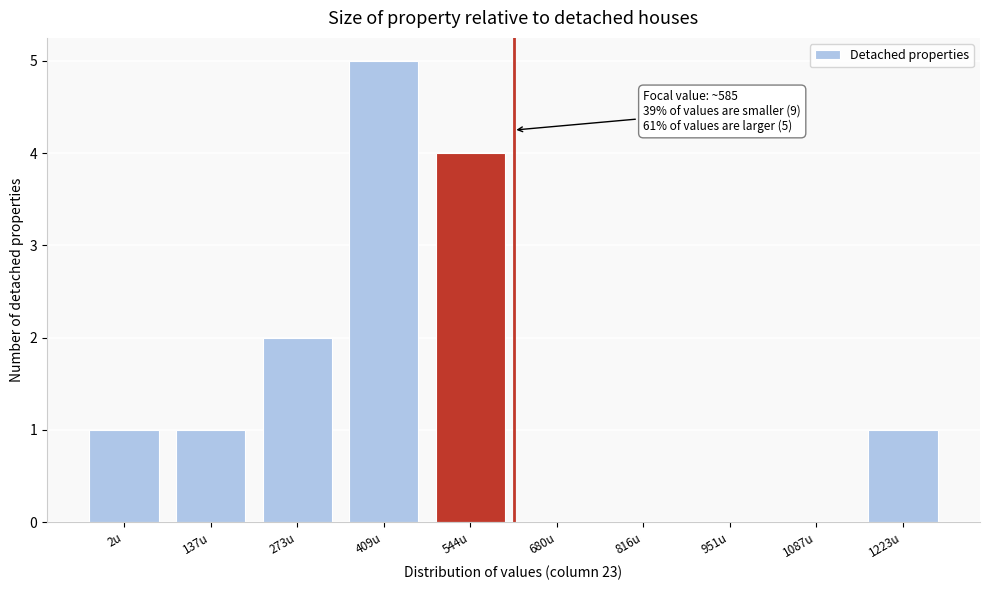

Reading left to right, transcribe all the data shown in this chart.

2u=1	137u=1	273u=2	409u=5	544u=4	680u=0	816u=0	951u=0	1087u=0	1223u=1